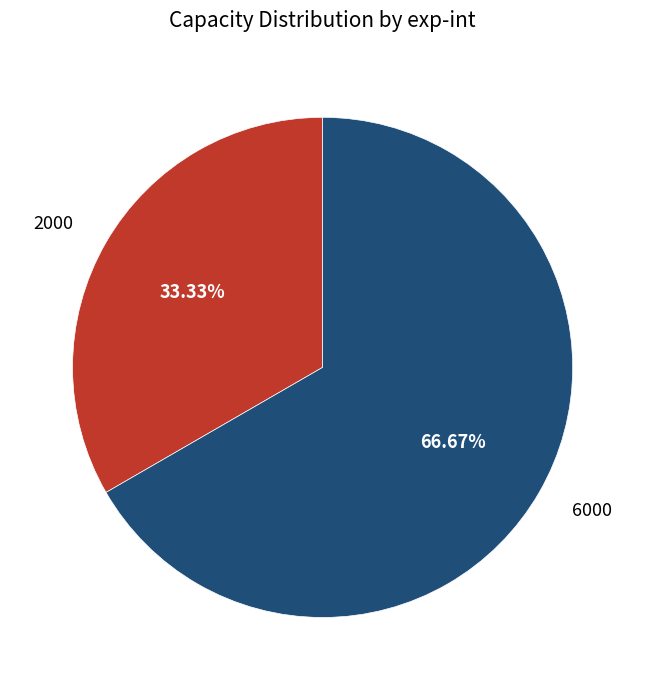

The 6000 slice represents 77% of the pie. True or false?

False